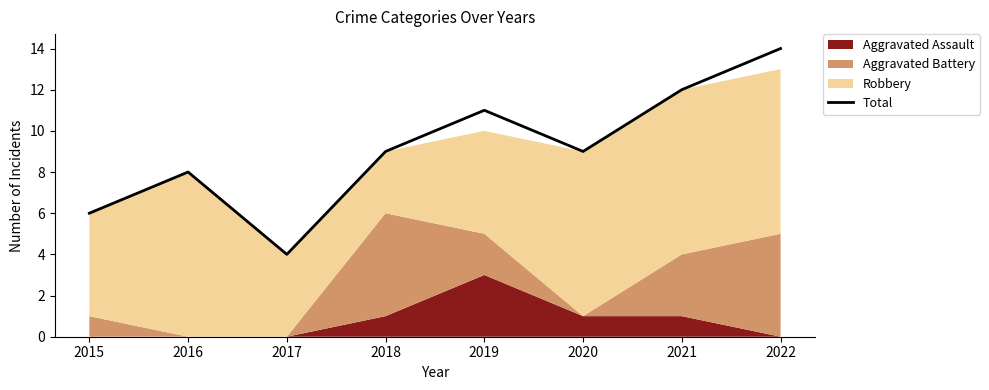

True or false: the data shows 6 at 2018.

False